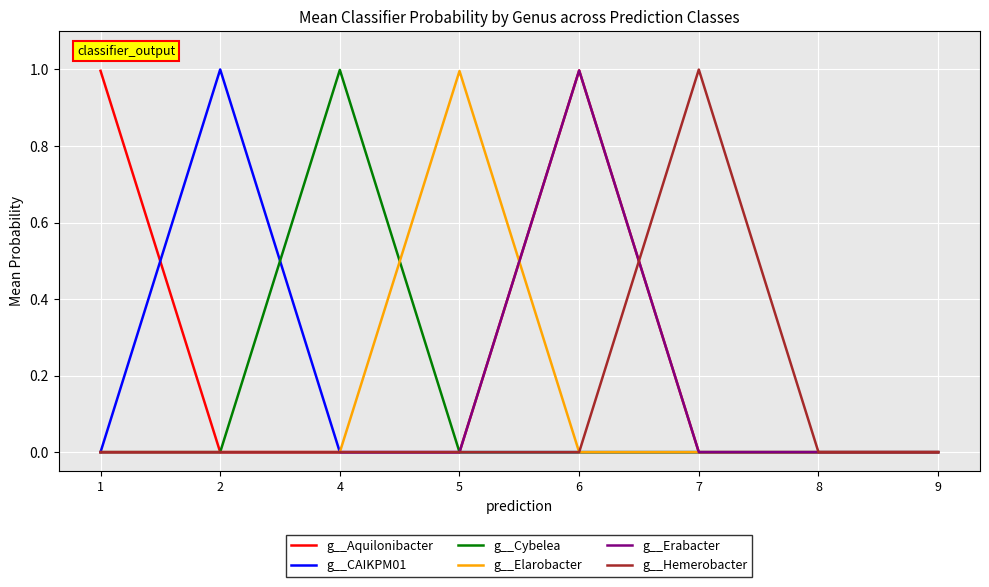

What is the maximum value shown in the chart?

1.0